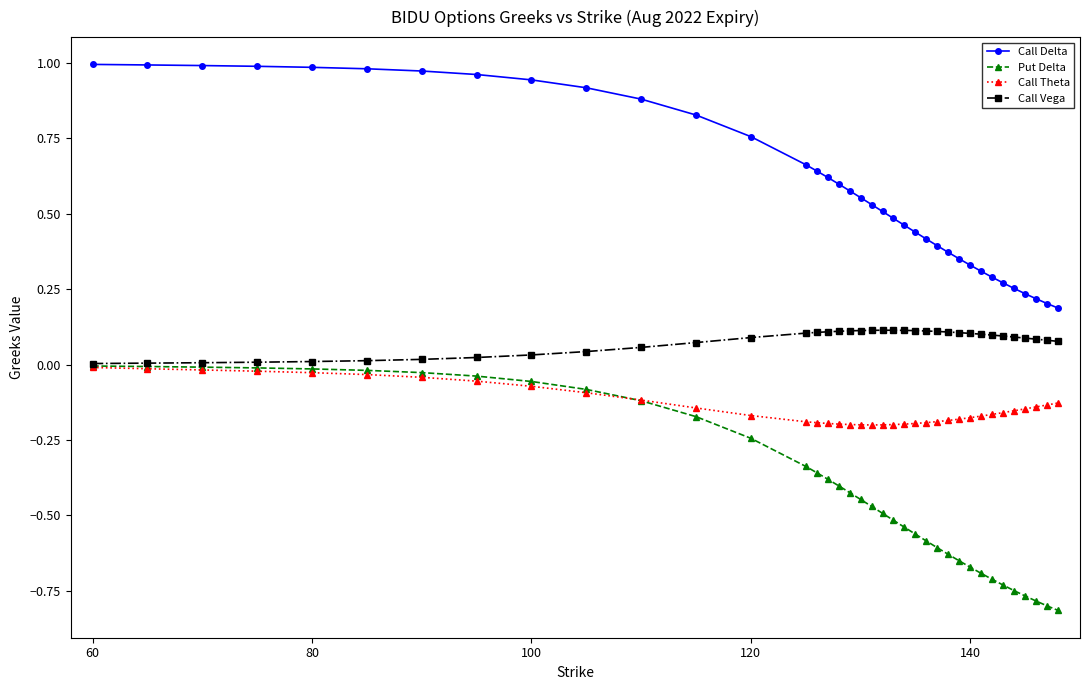

Which series has the largest range (max minus min)?

Put Delta